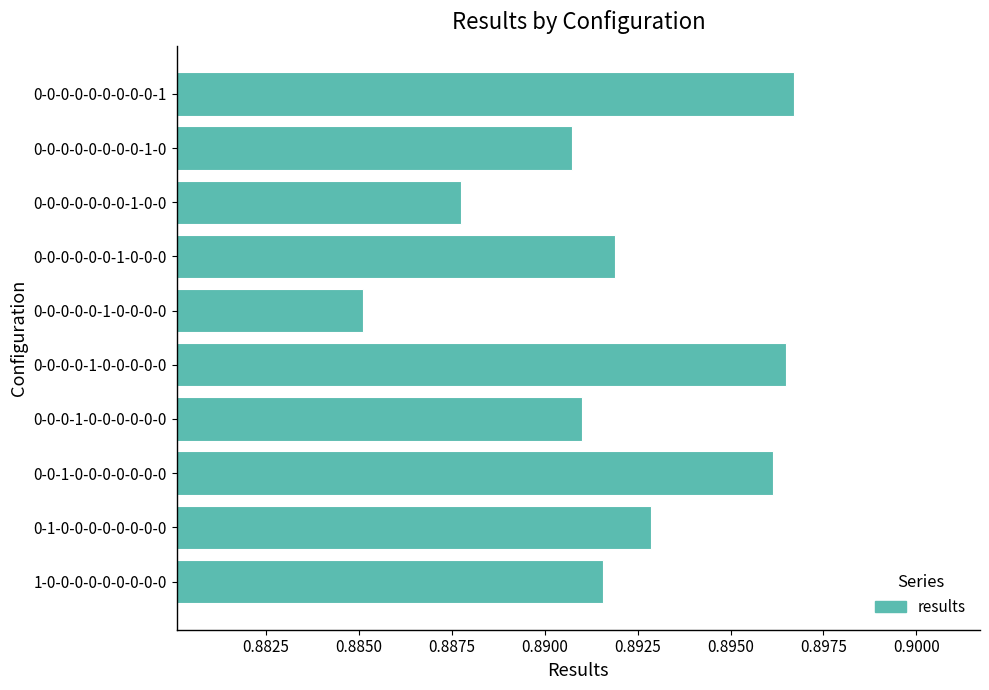

Which category has the lowest value across all series?

0-0-0-0-0-1-0-0-0-0